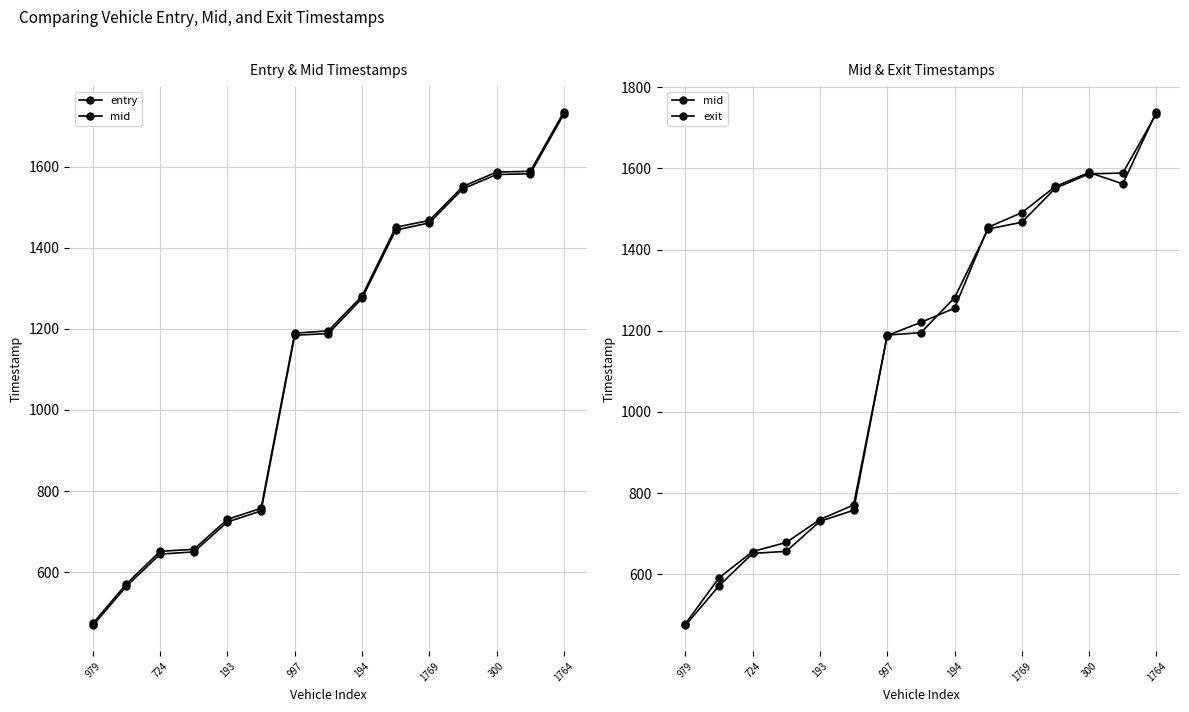

The value of entry at 1769 is 384.0. True or false?

False